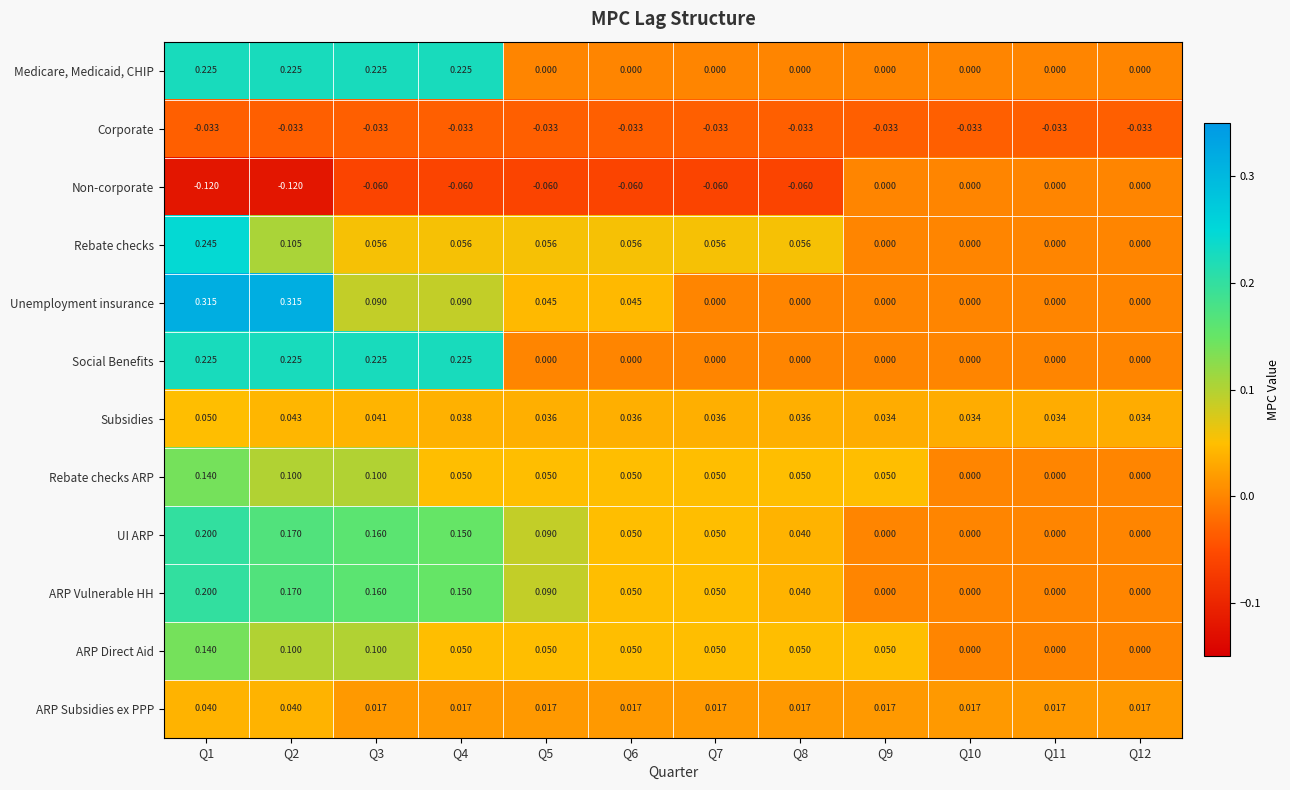

Is the value of ARP Direct Aid at Q1 greater than the value of Subsidies at Q9?

Yes